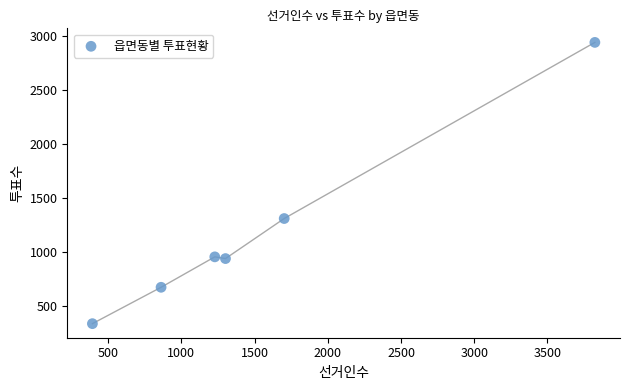

What is the average X value?

1551